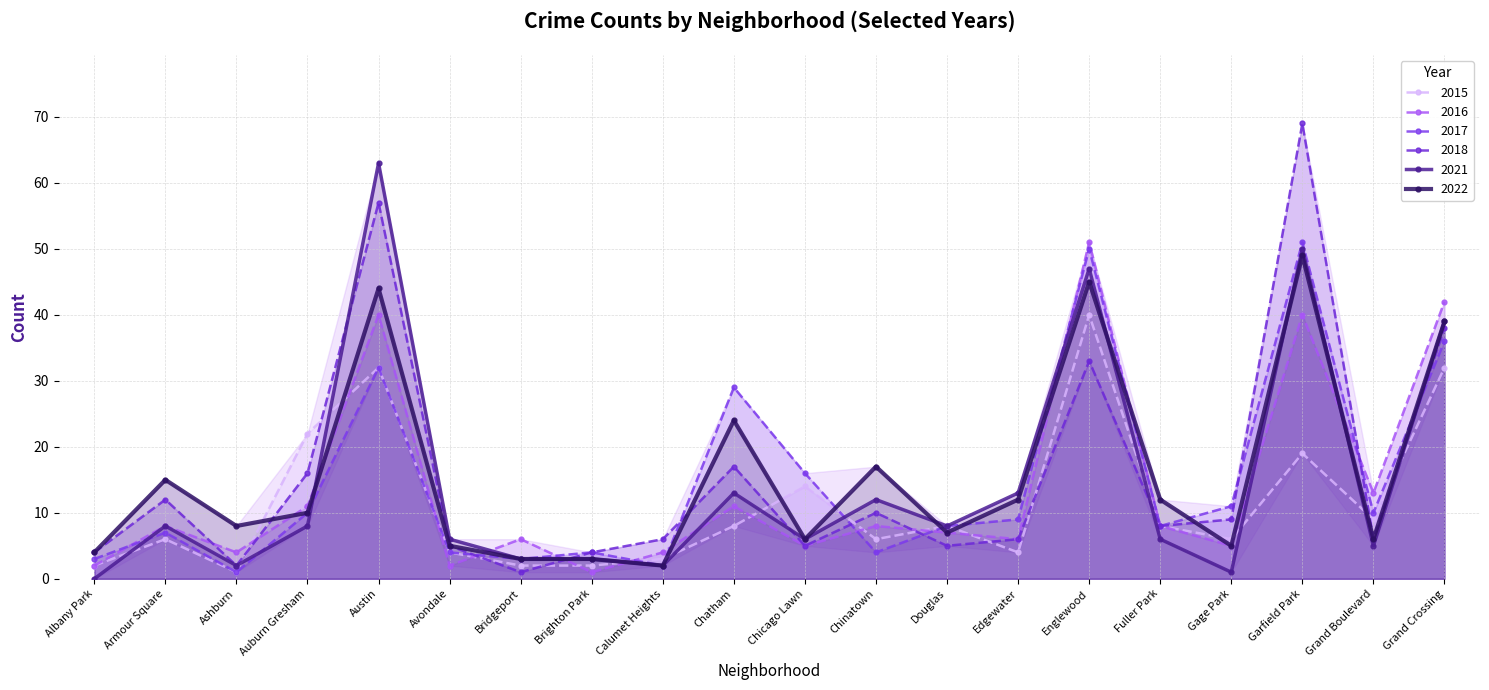

At Douglas, list the series in order from smallest to largest.

2018, 2022, 2016, 2017, 2021, 2015